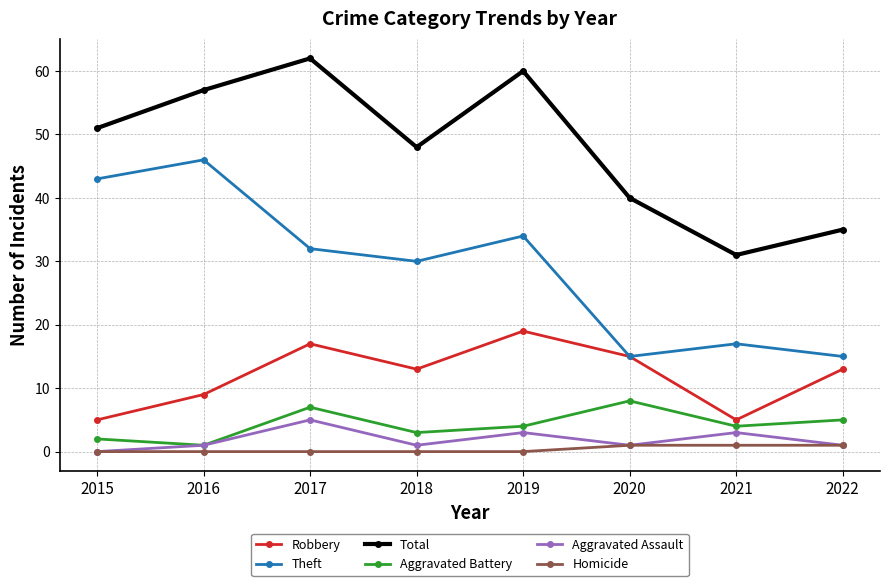

At which label does Aggravated Battery first exceed 4?

2017